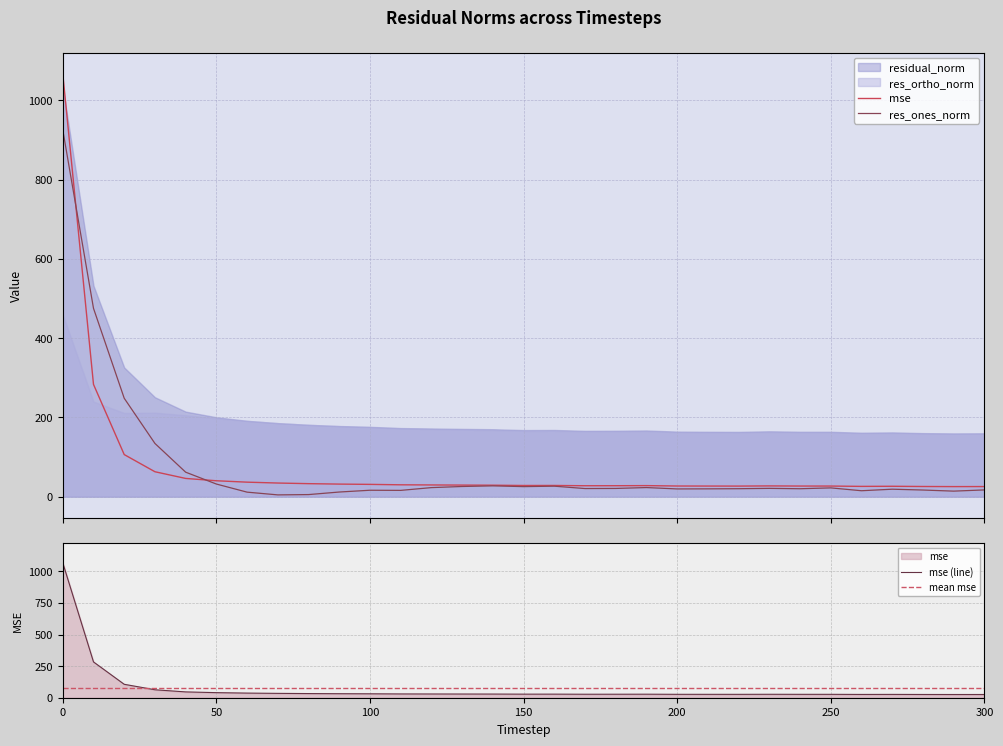

Which series ends up on top after the final intersection of res_ones_norm and residual_norm?

residual_norm